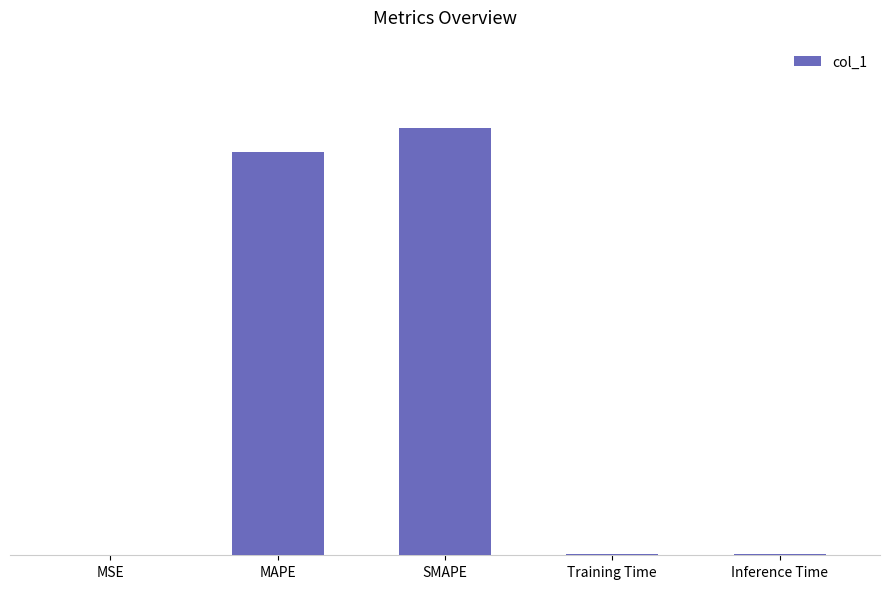

What is the average value?

4.6